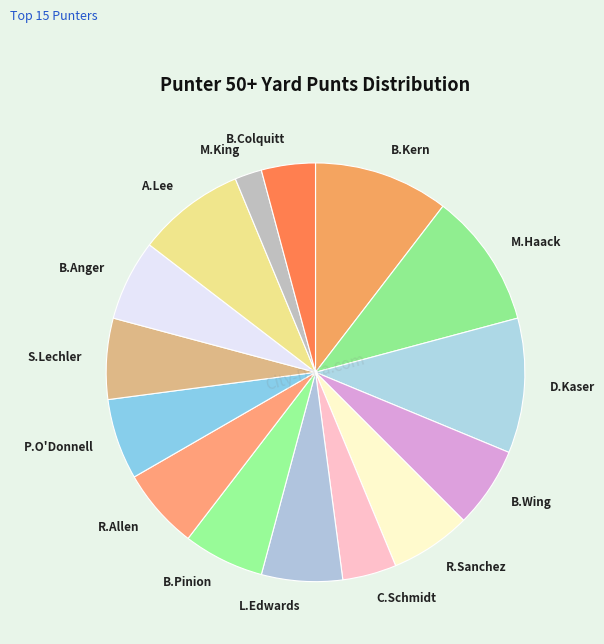

Combined, do B.Anger and P.O'Donnell account for over 50%?

No